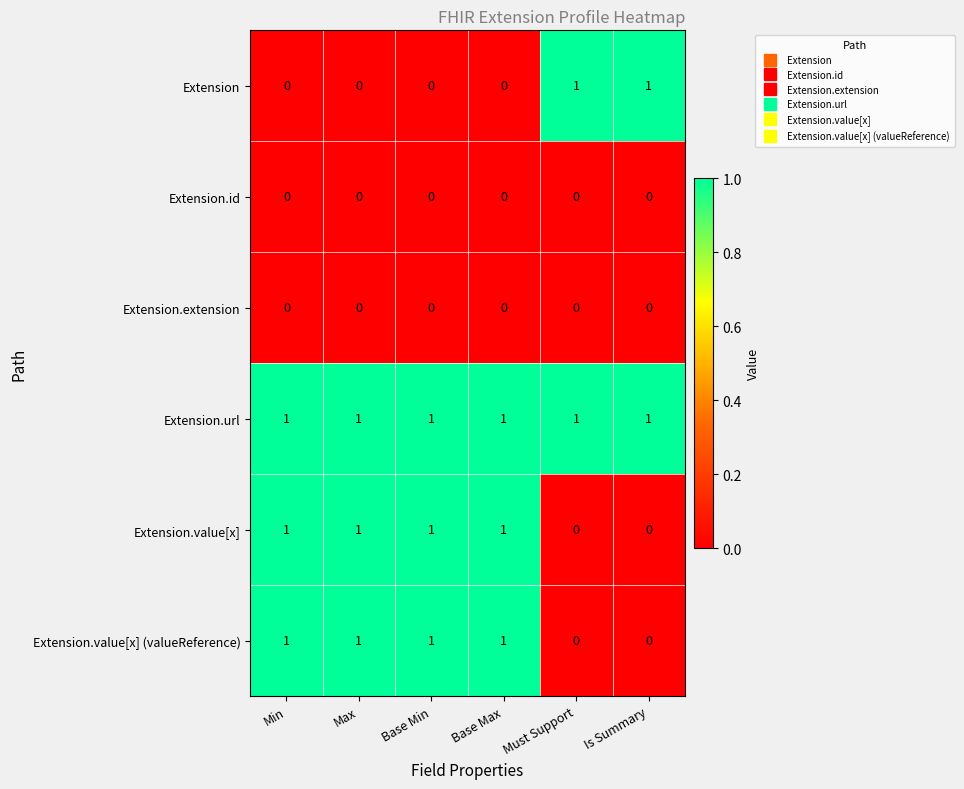

The Extension.value[x] (valueReference) series shows 1 at Base Min. True or false?

True